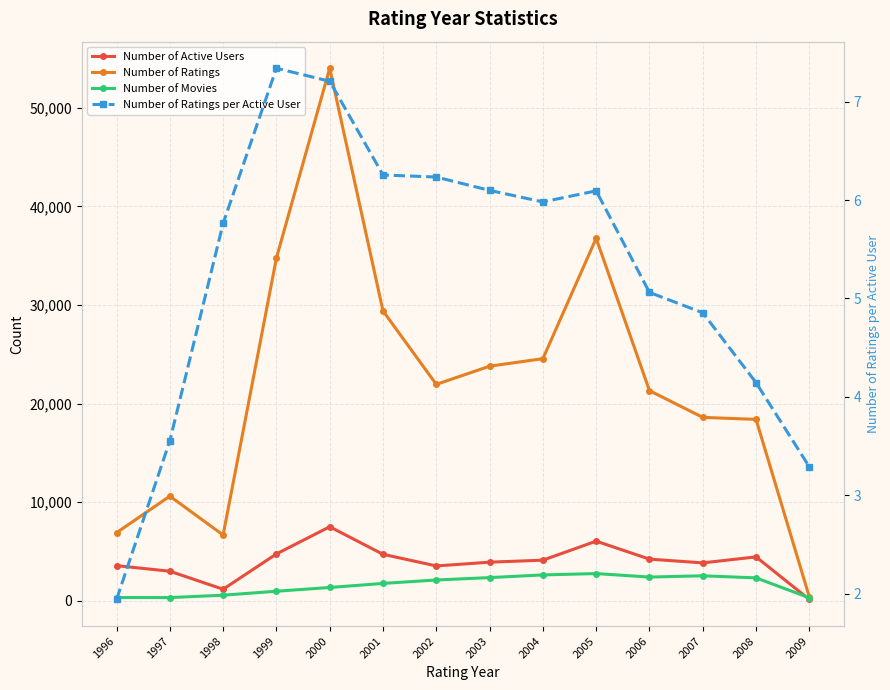

At which label does Number of Ratings reach its minimum?

2009